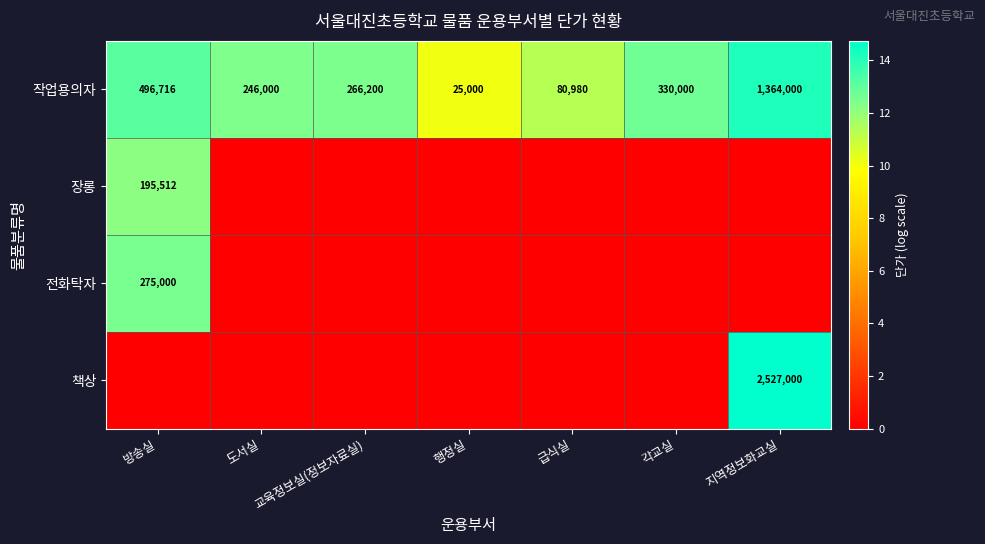

At which label does 작업용의자 reach its peak?

지역정보화교실